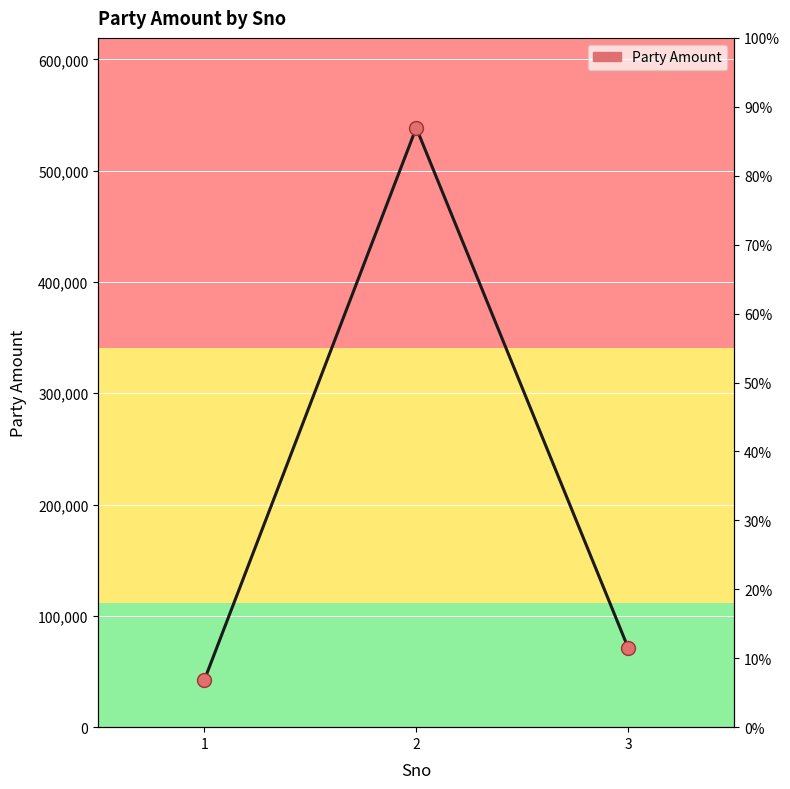

What is the change in value from 1 to 2?

+496494